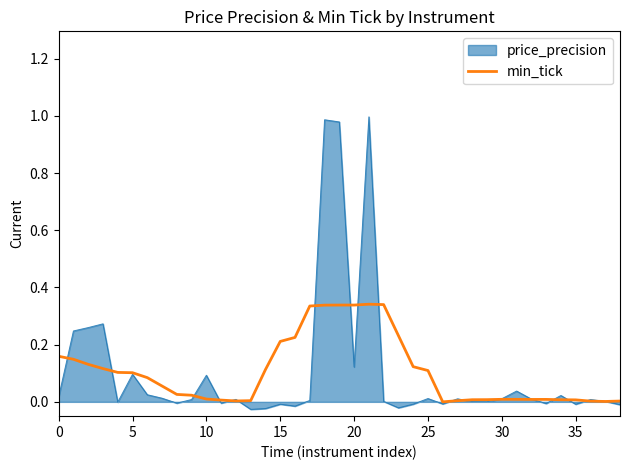

Rank the series by their maximum value, from lowest to highest.

min_tick, price_precision